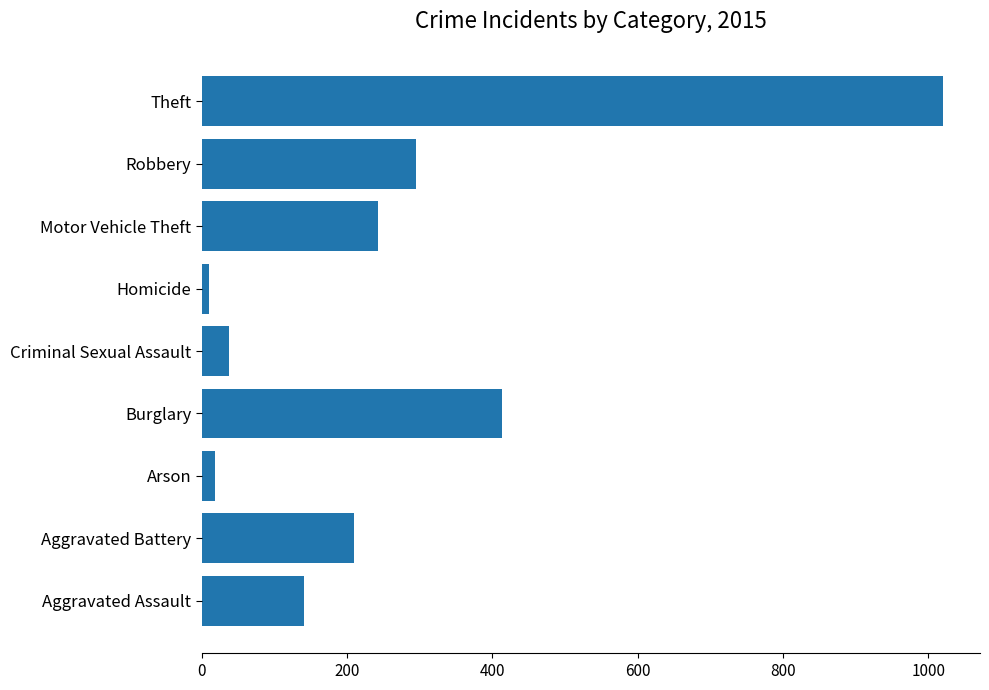

What is the change in value from Aggravated Assault to Burglary?

+272